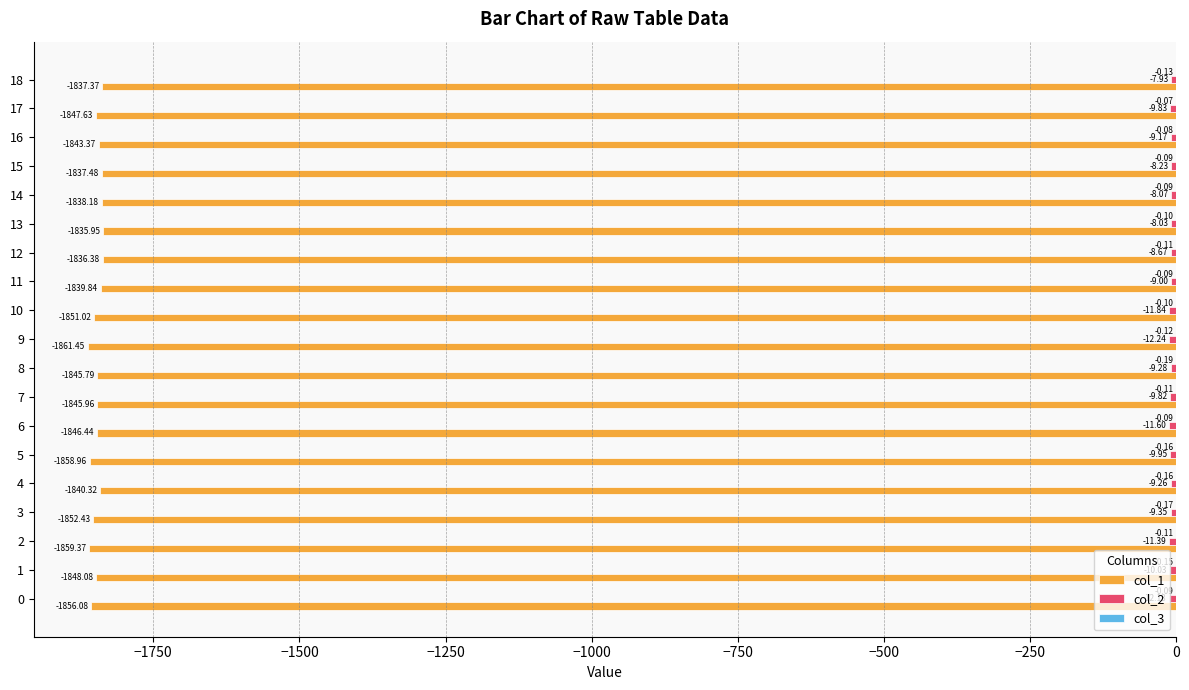

Which series changed the most between 10 and 18?

col_1